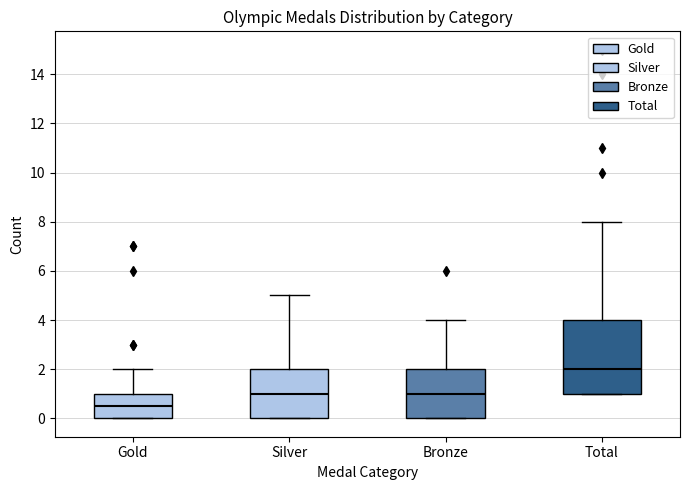

Which box's median line is the lowest?

Gold